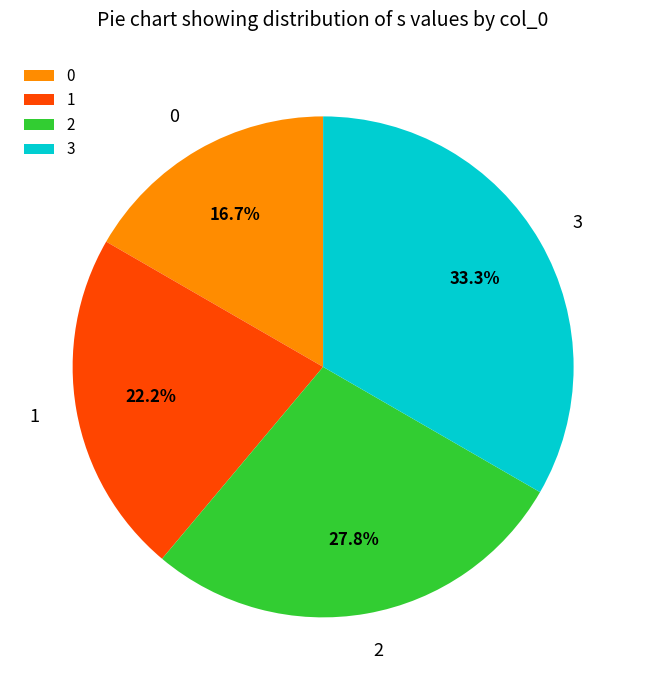

What portion of the pie excludes 1?

77.8%